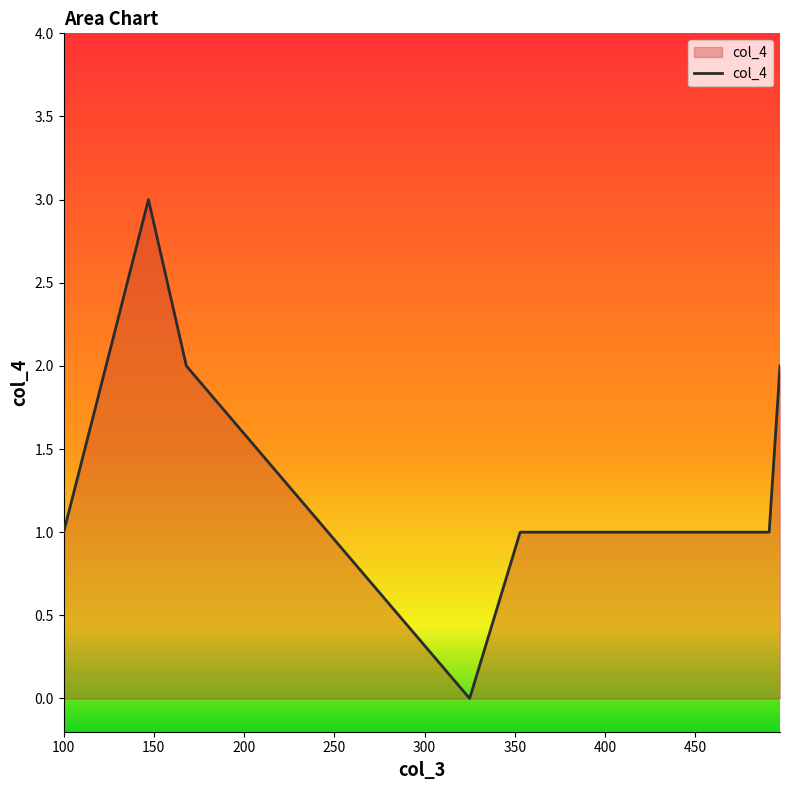

How many interior local peaks (higher than both neighbors) does the data have?

1